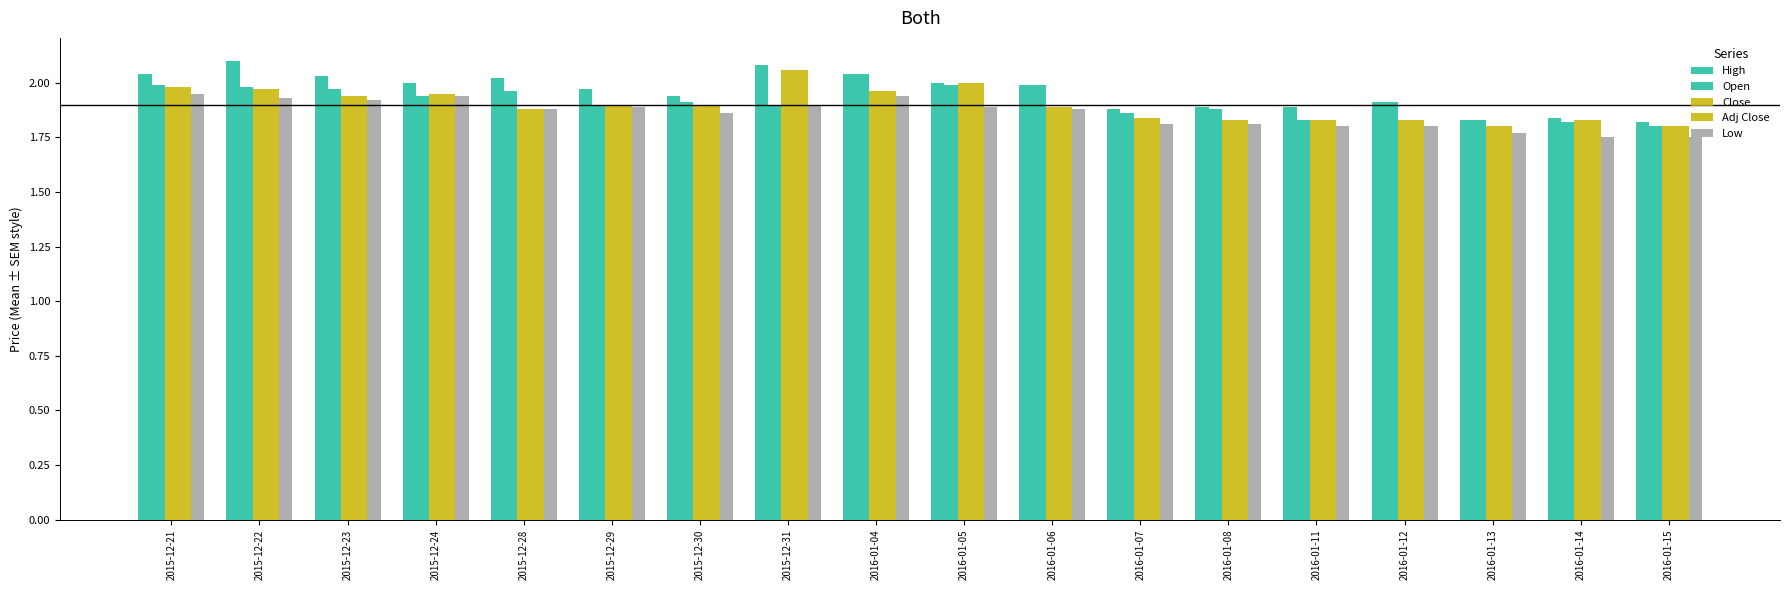

How many bars are there in total?

90